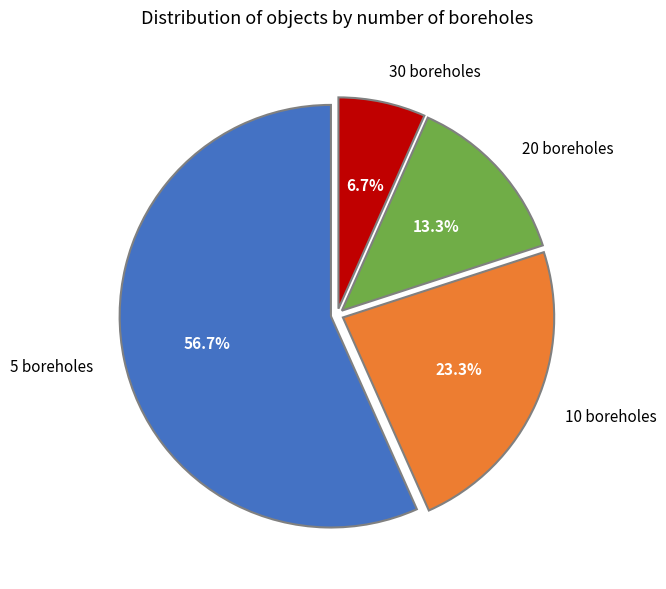

What is the smallest slice in the pie chart?

30 boreholes